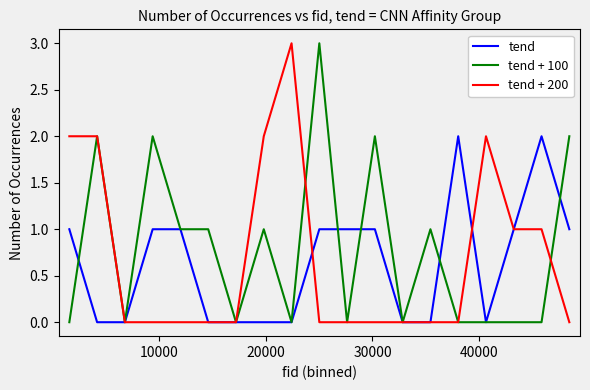

What is the maximum value shown in the chart?

3